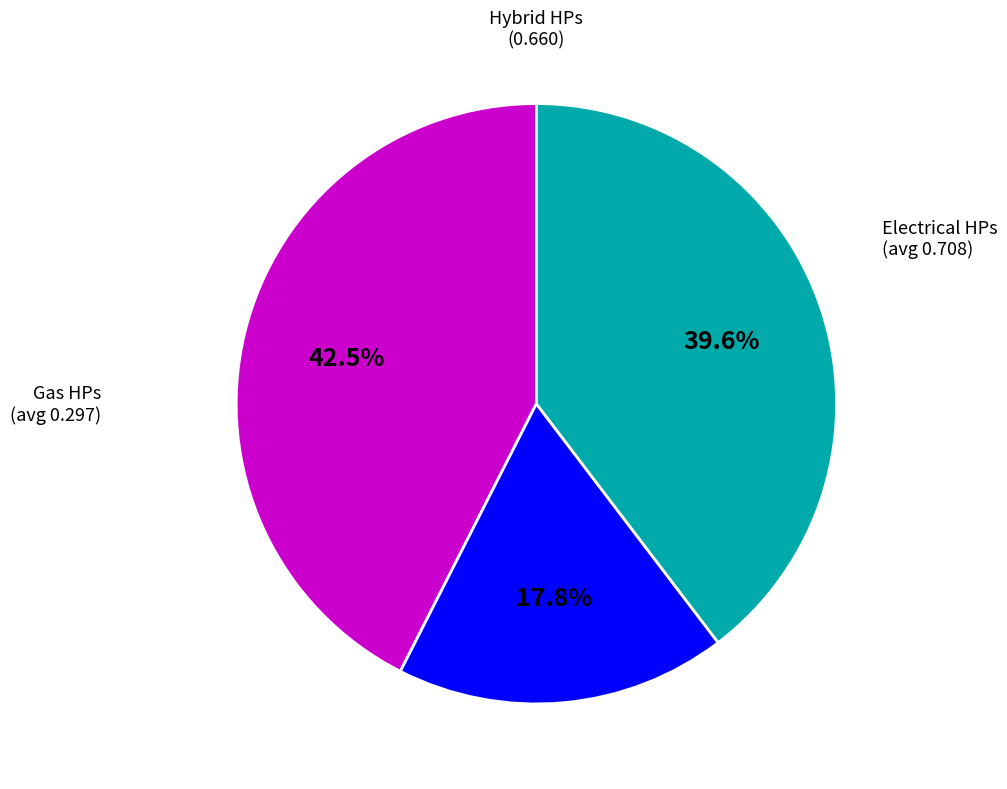

Is there any slice that represents more than half of the pie?

No